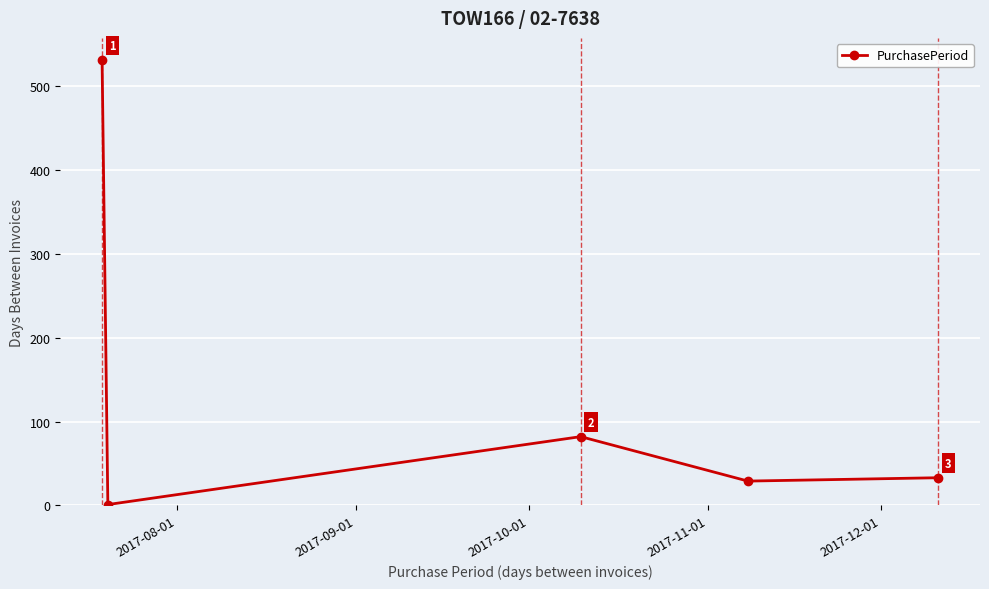

What is the sum of all values?

676